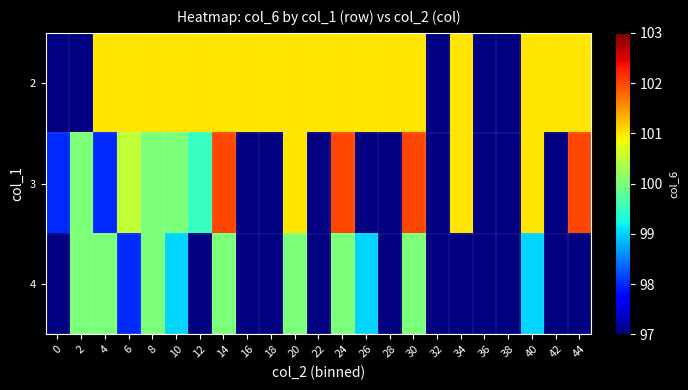

Count the number of categories in the chart.

23